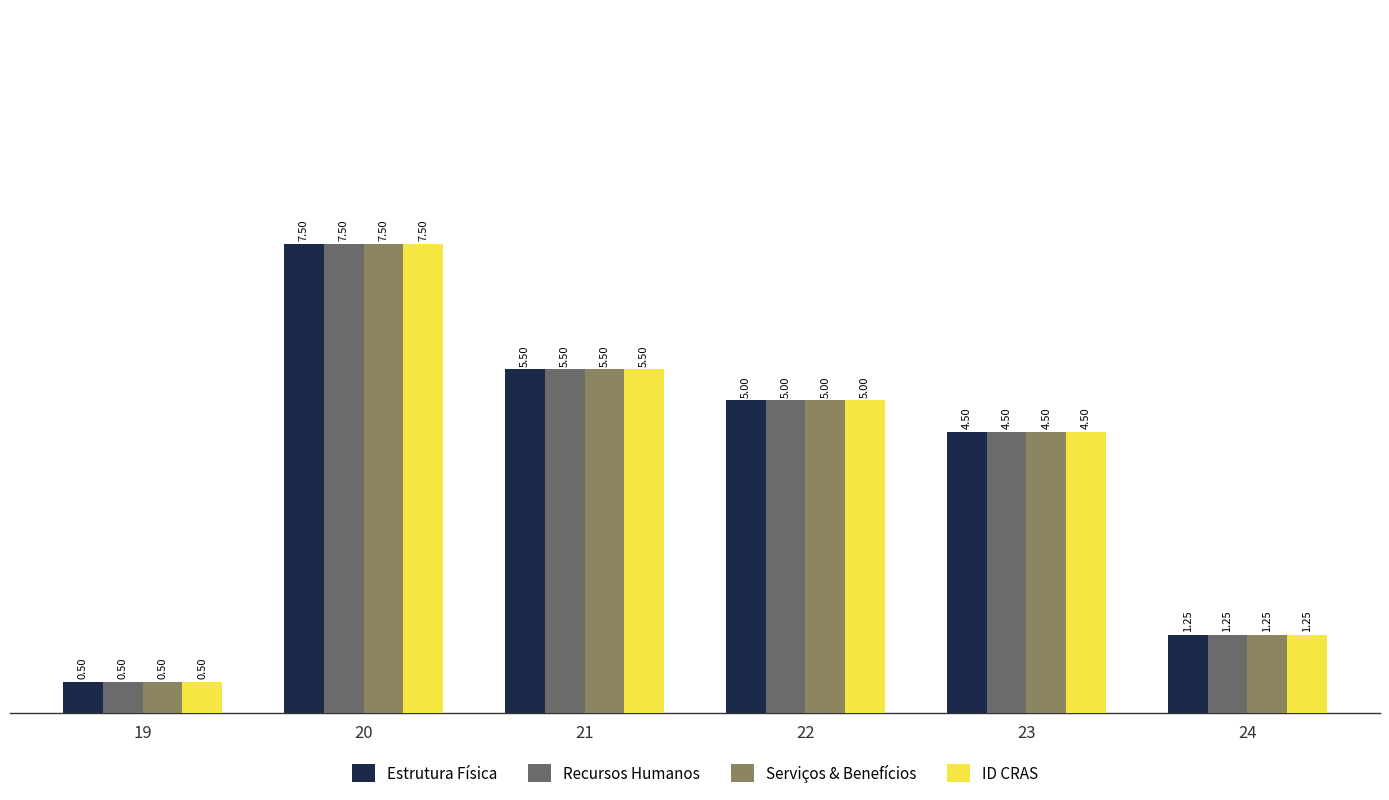

Is the value of Recursos Humanos at 22 greater than the value of Serviços & Benefícios at 19?

Yes